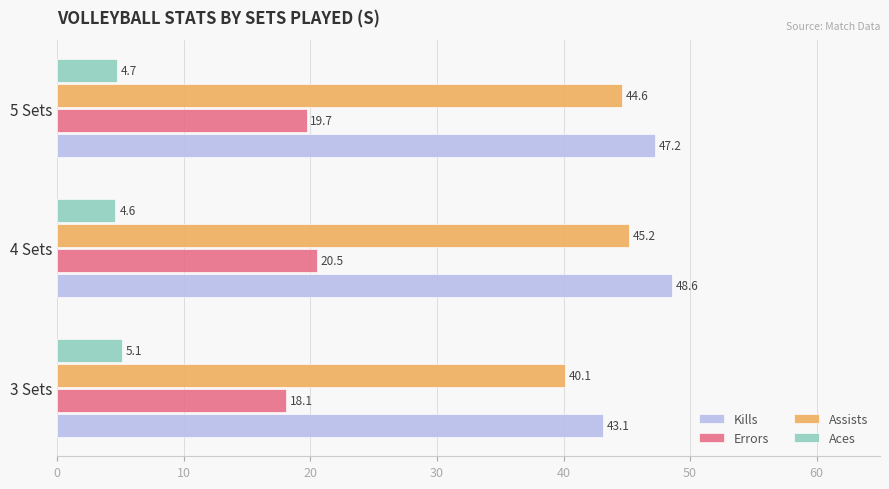

True or false: Kills has a value of 16.7 at 3 Sets.

False